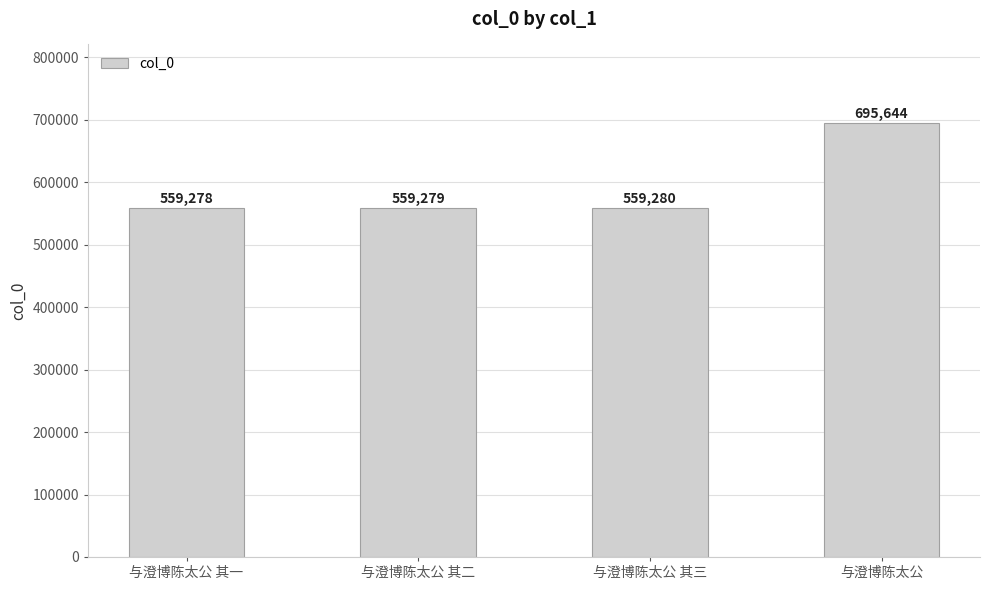

The value at 与澄博陈太公 其二 is 938768. True or false?

False